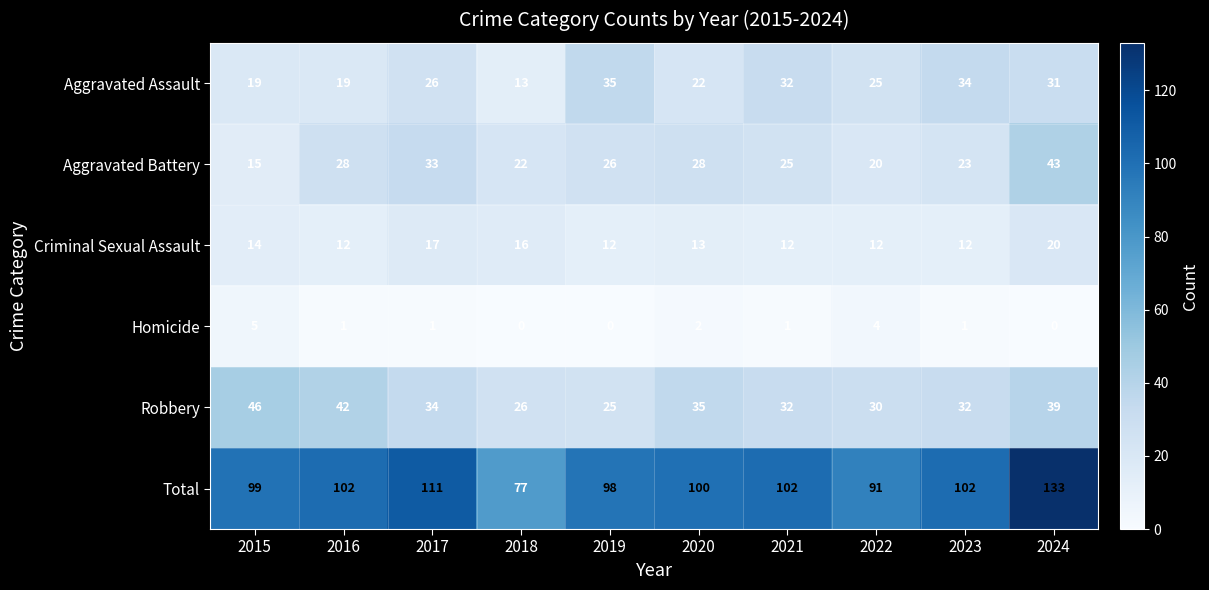

List the series in order of their peak value, highest first.

Total, Robbery, Aggravated Battery, Aggravated Assault, Criminal Sexual Assault, Homicide